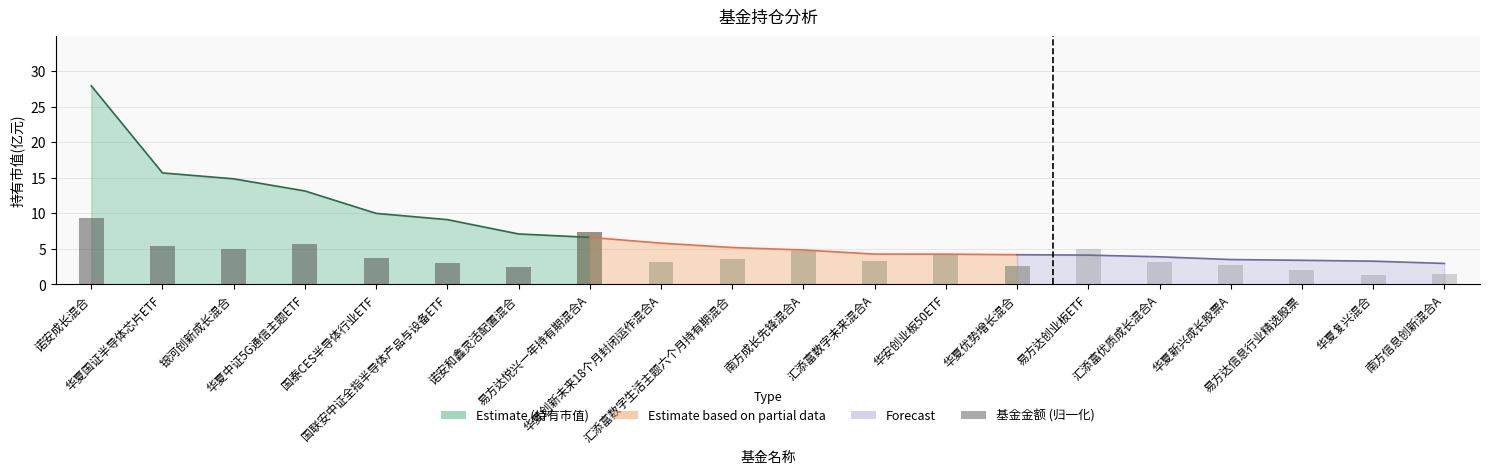

Where is the data nearest to the value 5?

银河创新成长混合